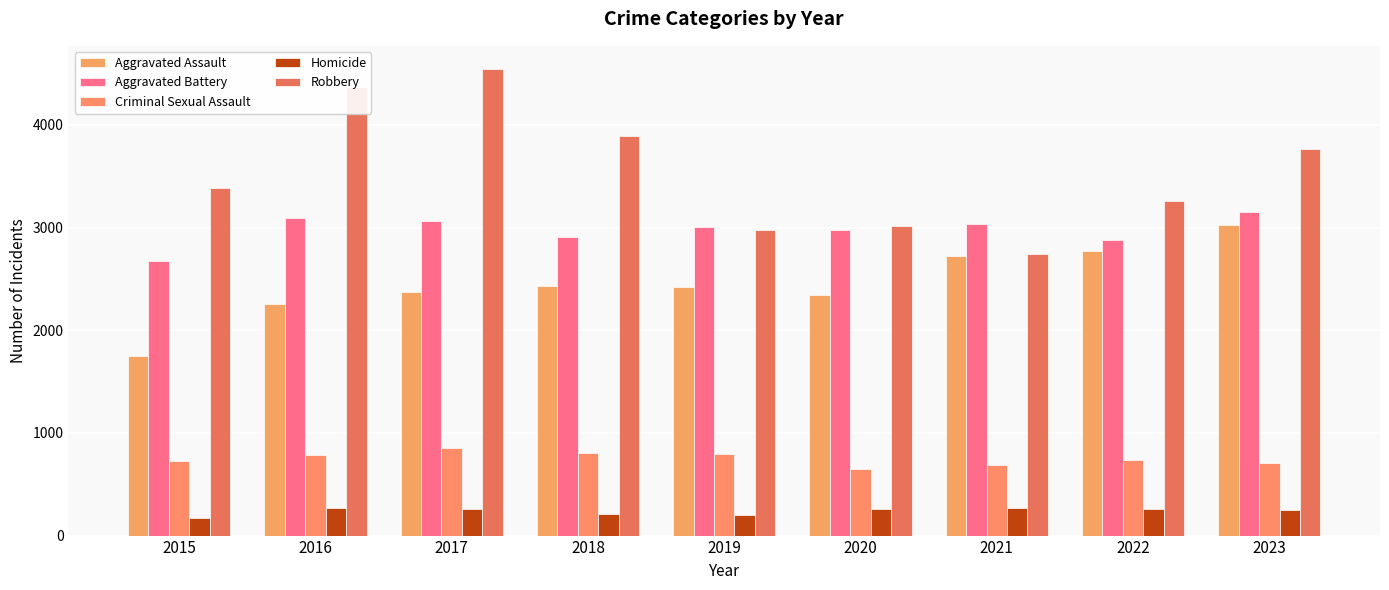

Is it true that Robbery equals 1069 at 2019?

False